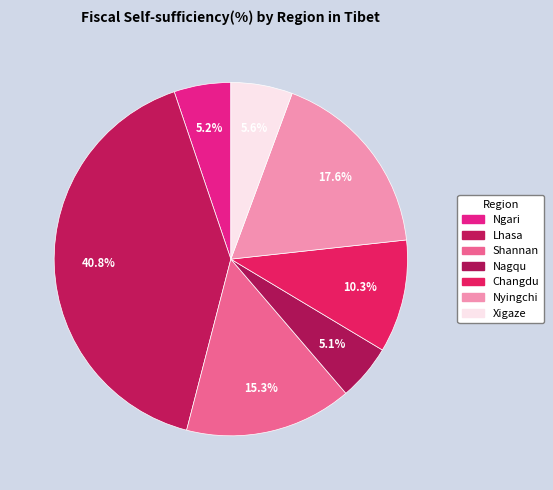

Is there any slice that represents more than half of the pie?

No